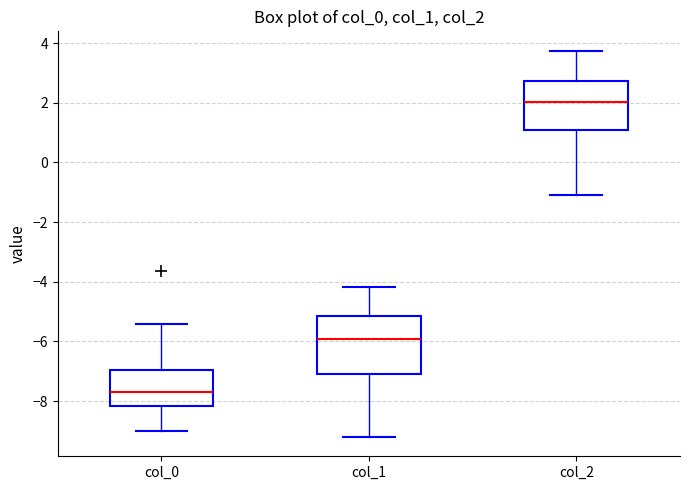

Which box's median line is the lowest?

col_0